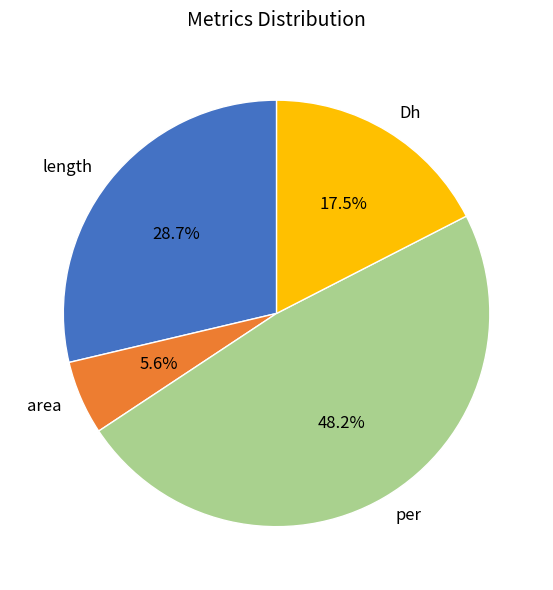

How many segments does this pie chart have?

4